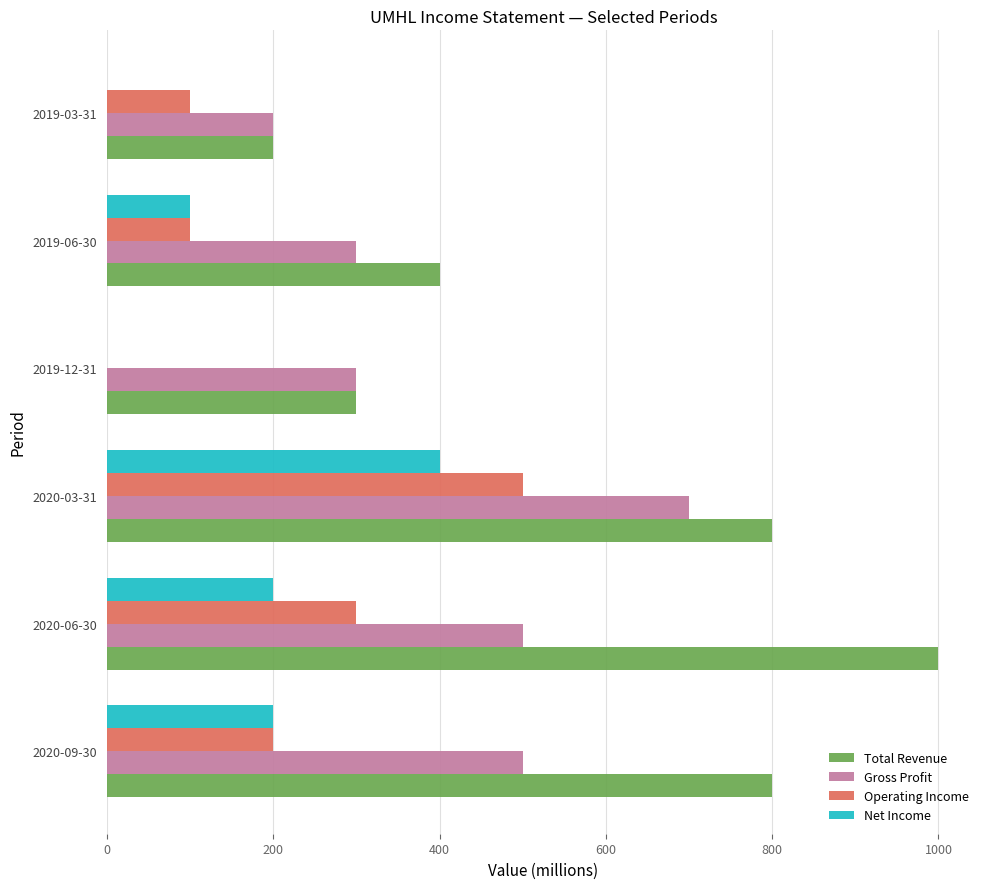

What is the sum of all Total Revenue values?

3500